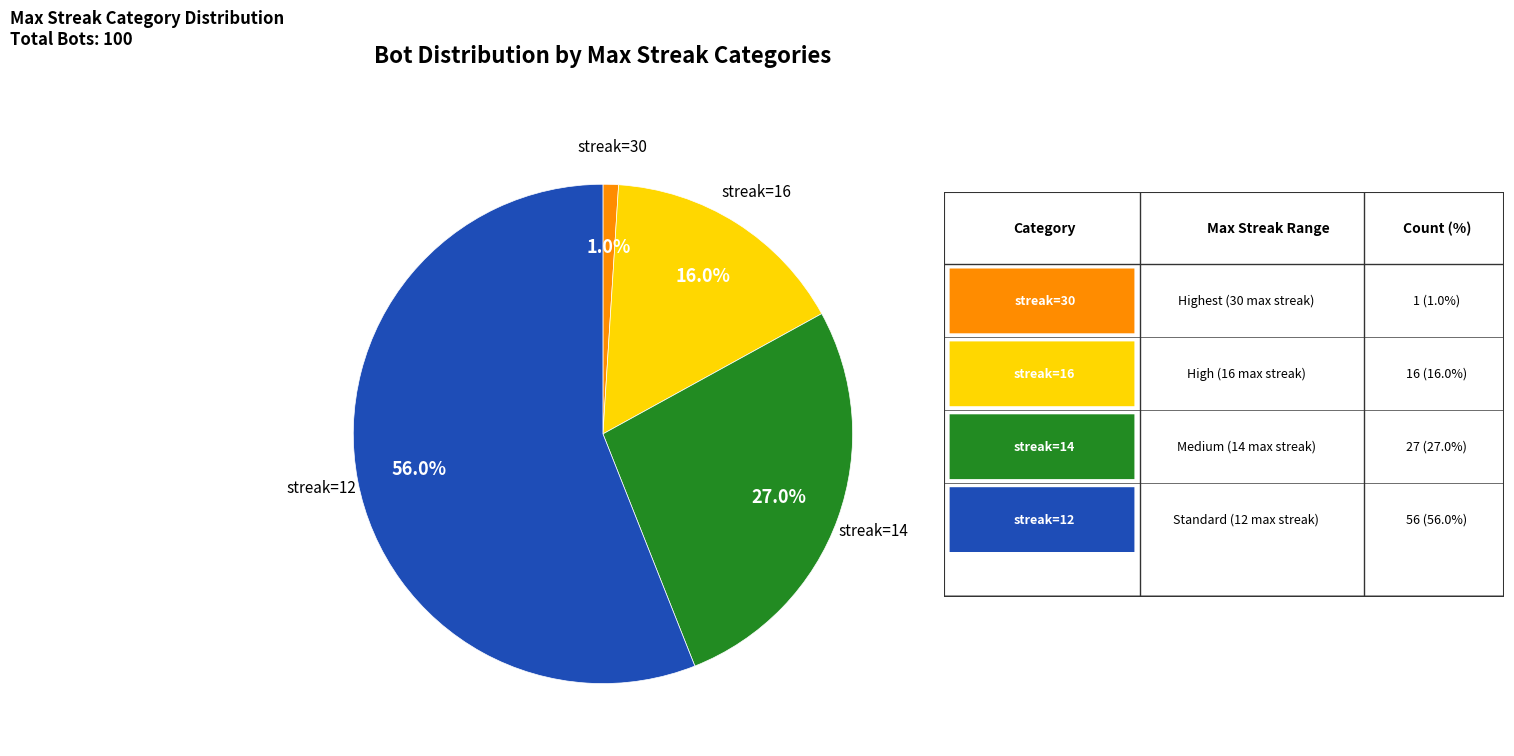

Count the number of slices in the pie.

4